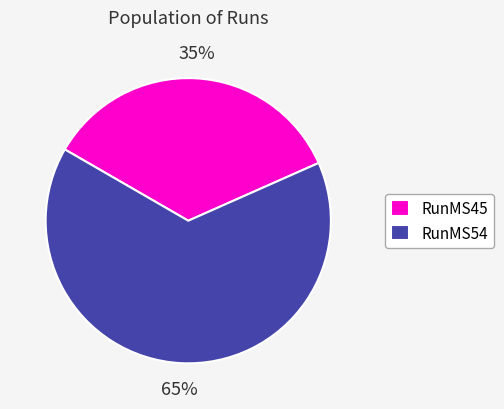

What percentage is the RunMS54 slice, to the nearest percent?

65%